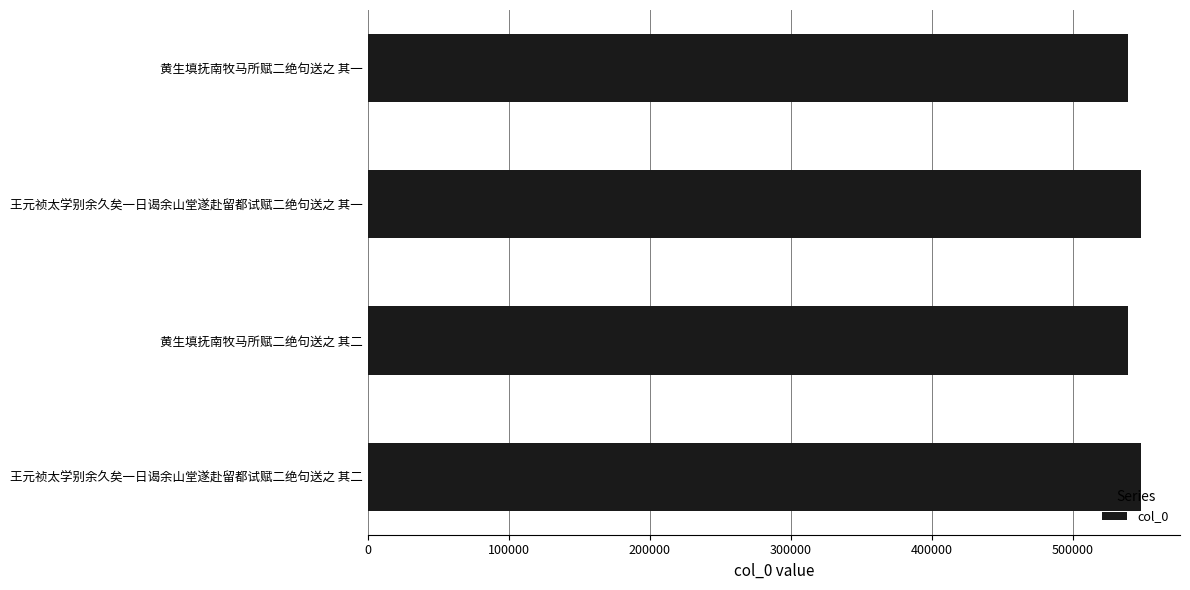

What is the value of the 1st bar from the top?

539470